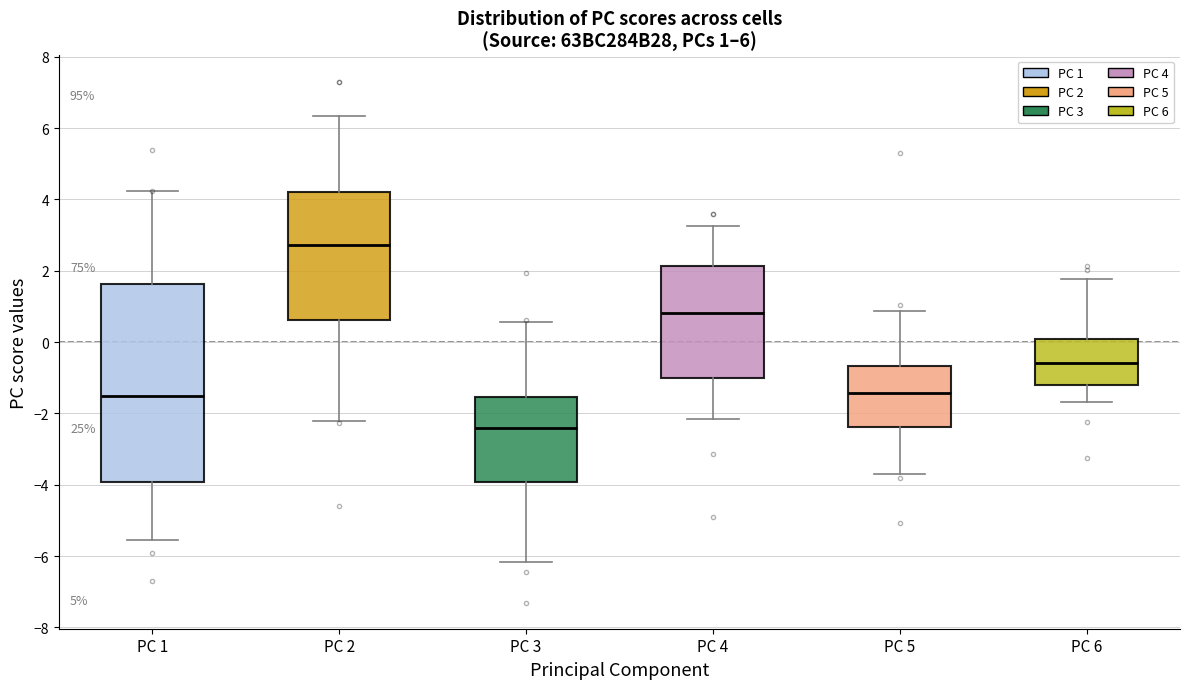

Which box has the lowest median line?

PC 3